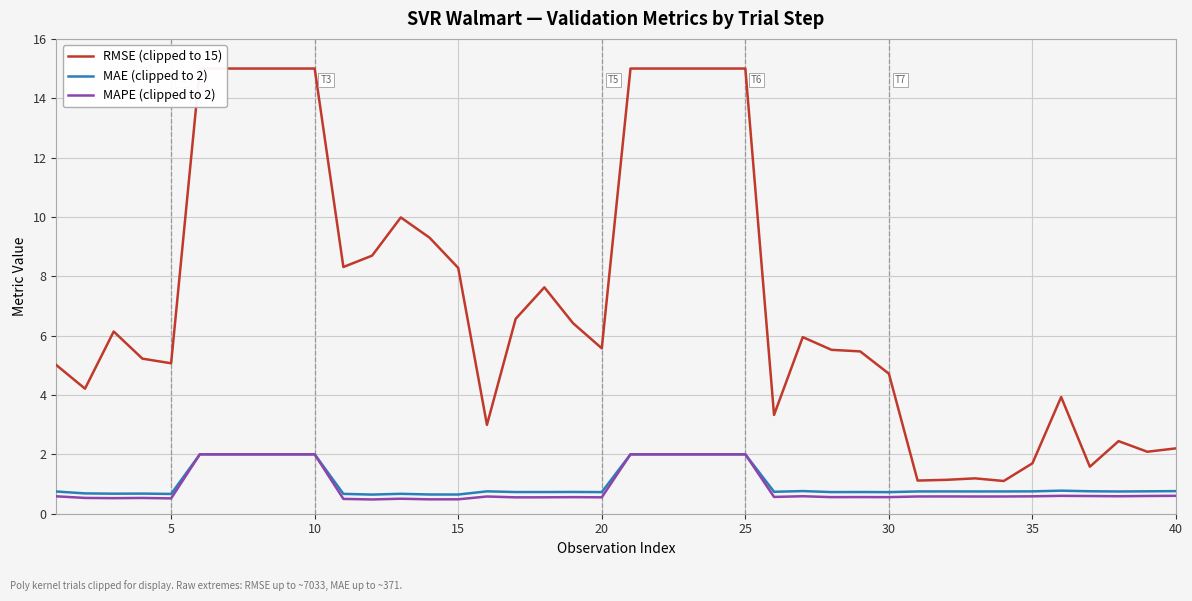

How many lines are shown in the chart?

3